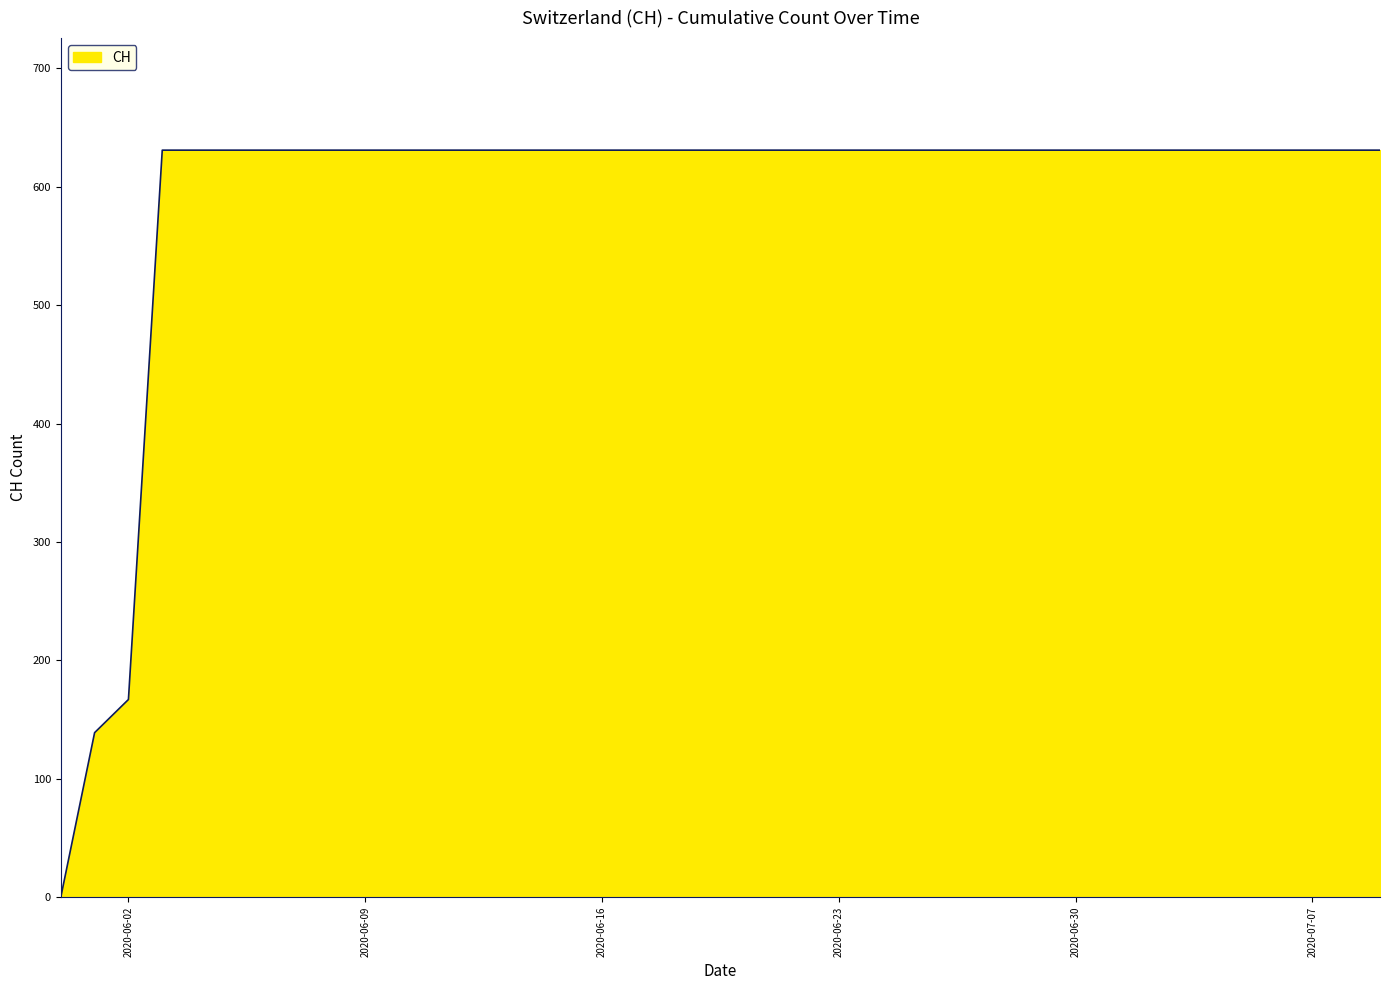

How many values are above zero?

39